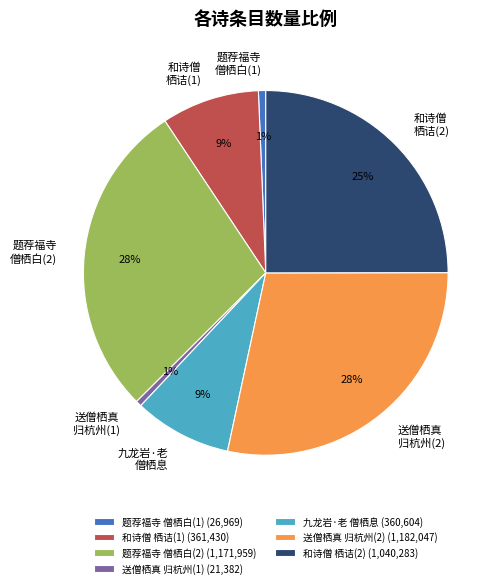

Is there any slice that represents more than half of the pie?

No